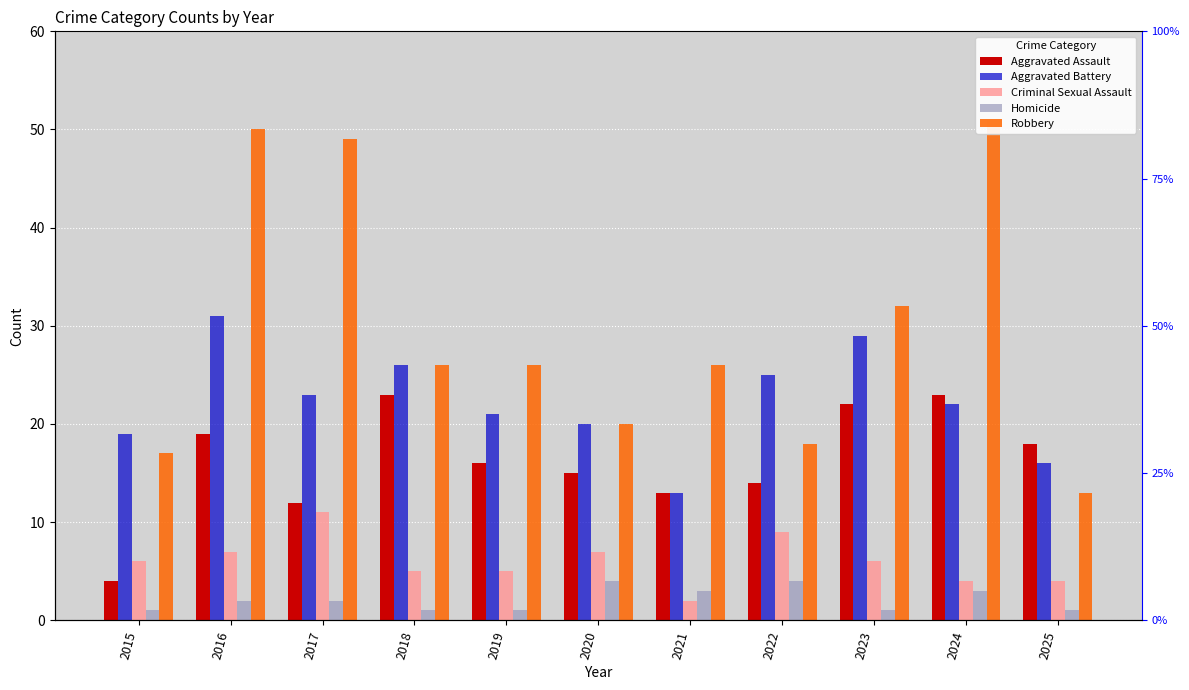

Are the bars grouped side by side (vs. stacked)?

Yes